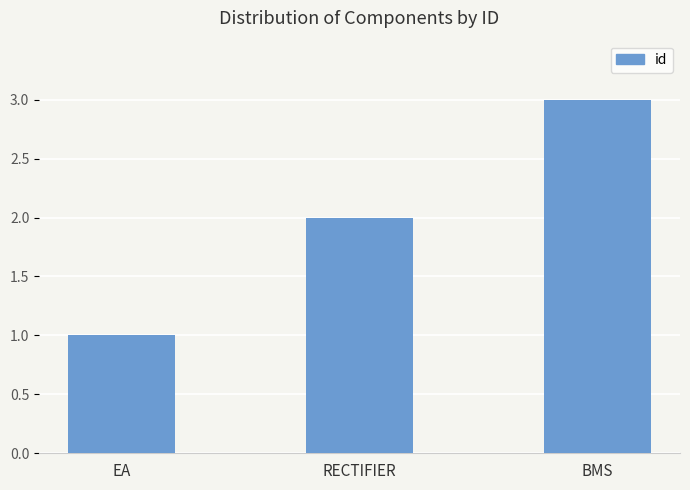

At which category does the chart reach its minimum across all series?

EA